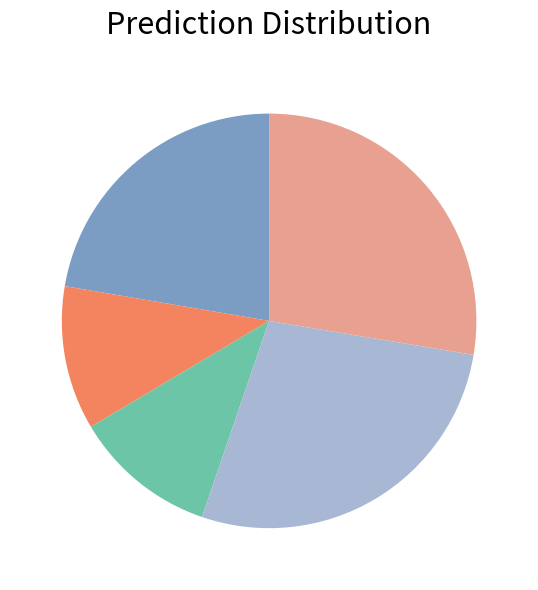

Is there a majority slice in this chart?

No